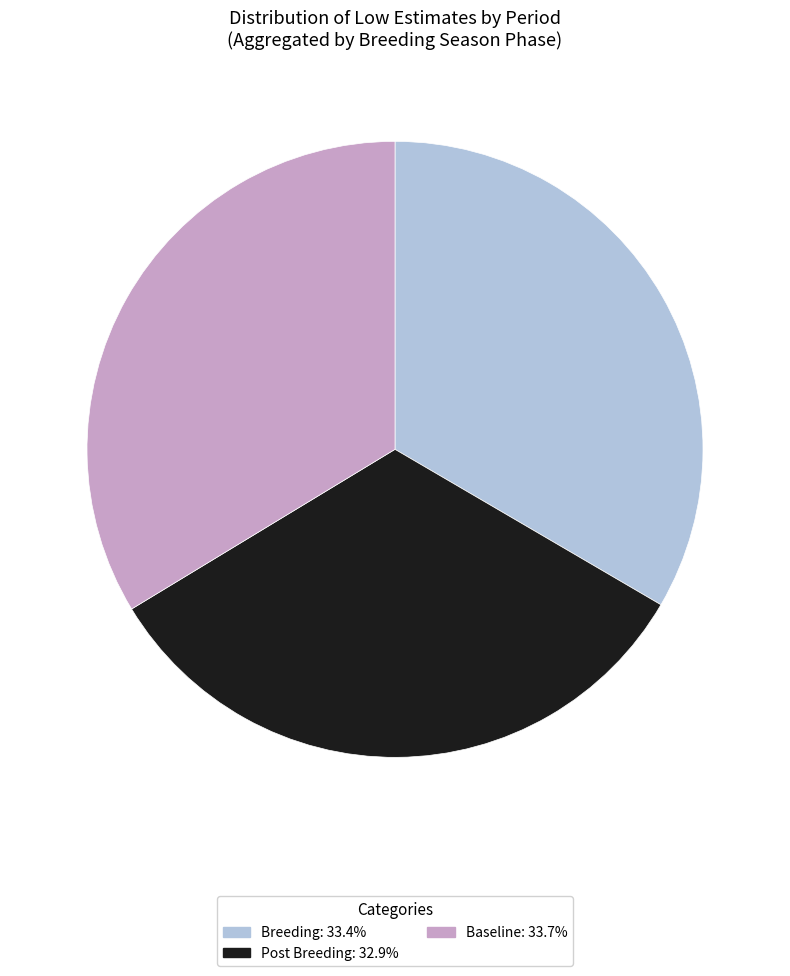

How many slices are in this pie chart?

3